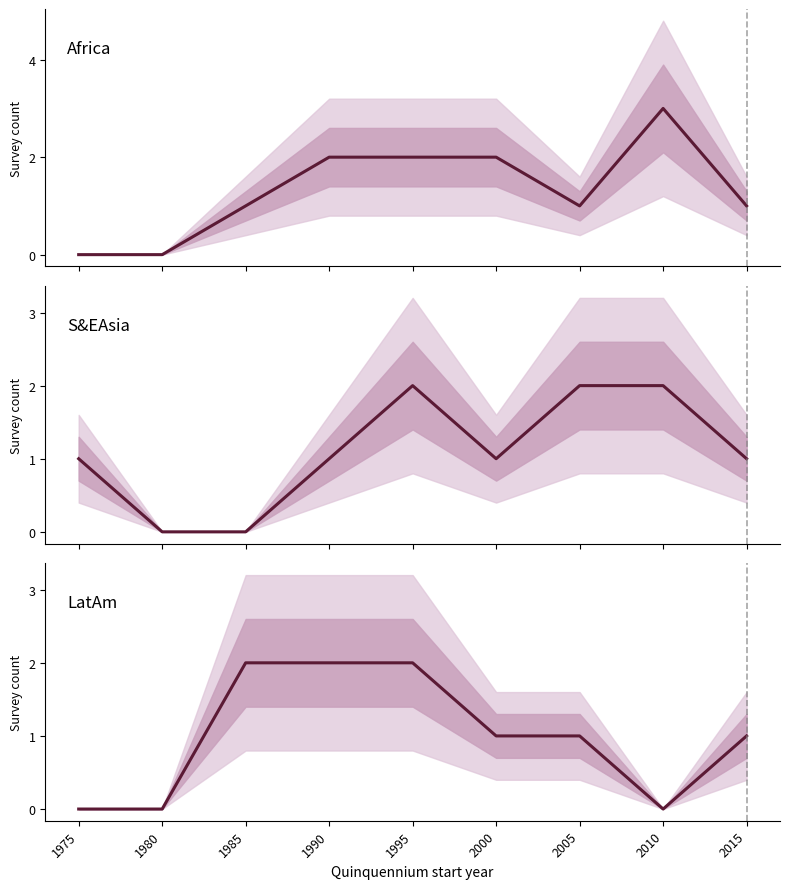

What is the sum of all Africa values?

12